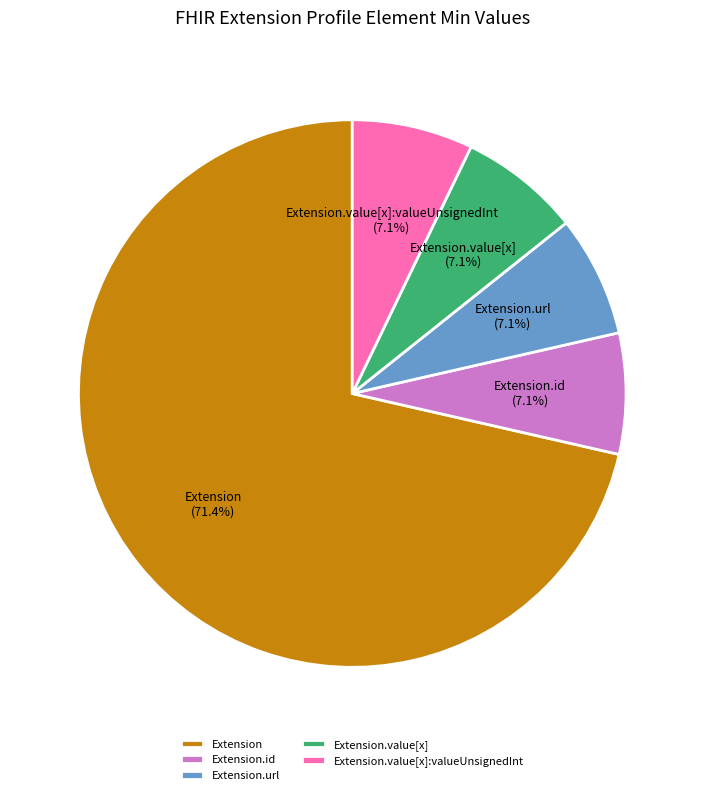

What is the largest slice in the pie chart?

Extension